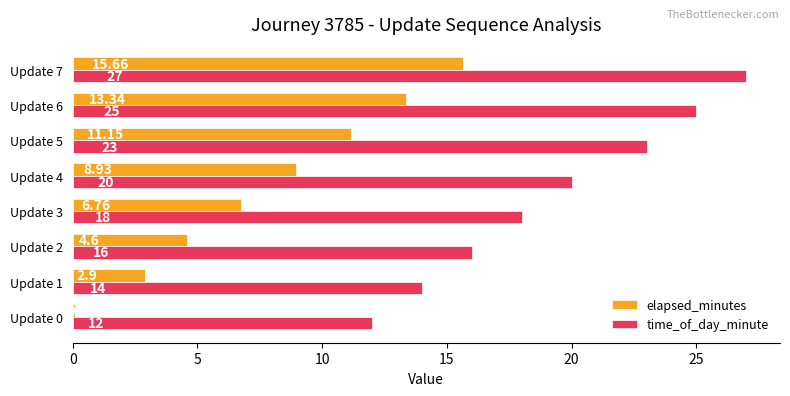

List the labels in order of time_of_day_minute value, largest first.

Update 7, Update 6, Update 5, Update 4, Update 3, Update 2, Update 1, Update 0